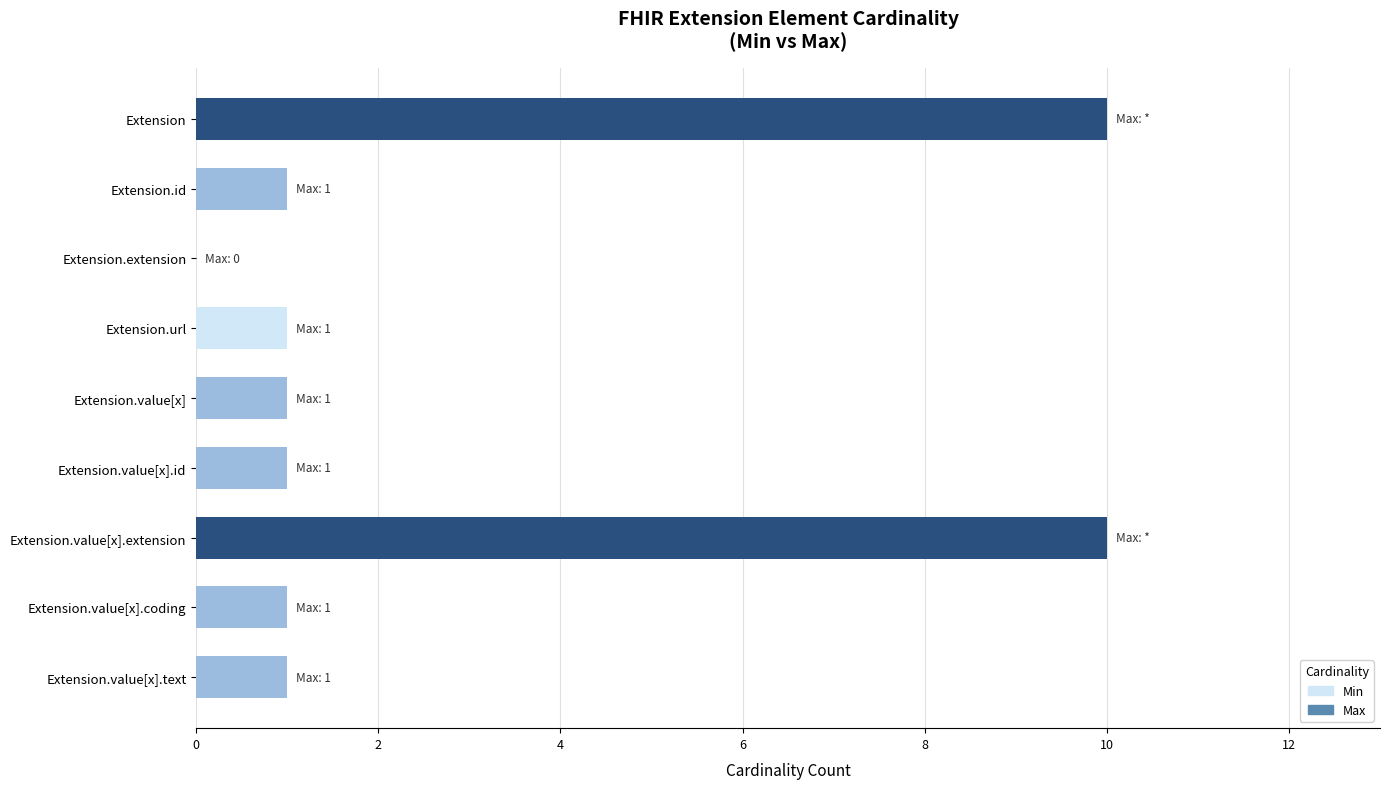

How many bars are there in each group?

2